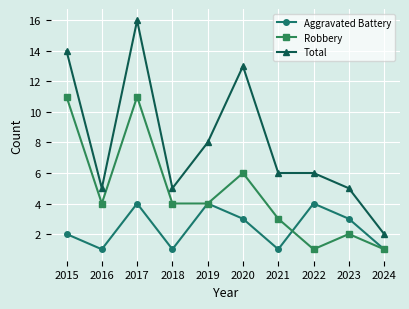

Reading left to right, what are all the values shown in this chart?

Aggravated Battery: 2015=2	2016=1	2017=4	2018=1	2019=4	2020=3	2021=1	2022=4	2023=3	2024=1
Robbery: 2015=11	2016=4	2017=11	2018=4	2019=4	2020=6	2021=3	2022=1	2023=2	2024=1
Total: 2015=14	2016=5	2017=16	2018=5	2019=8	2020=13	2021=6	2022=6	2023=5	2024=2